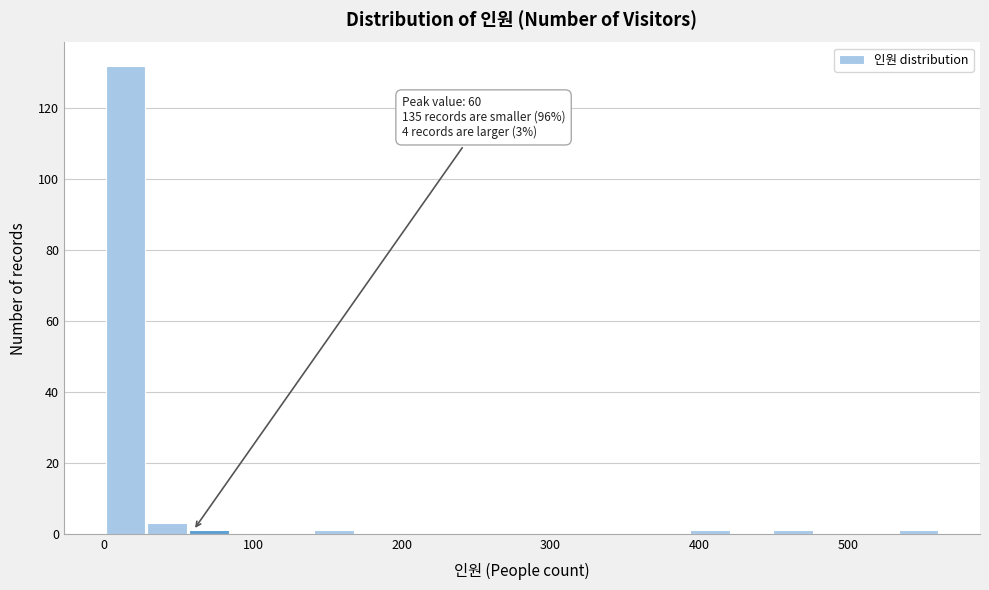

Around what value on the x-axis is the tallest bar? Give the approximate position of its centre, as read against the axis.

10